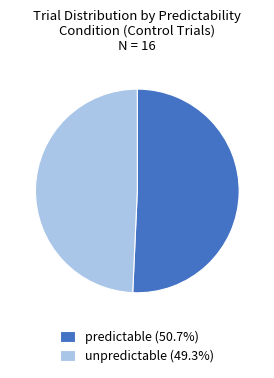

What is the ratio of the value at unpredictable (49.3%) to the value at predictable (50.7%)?

1.0